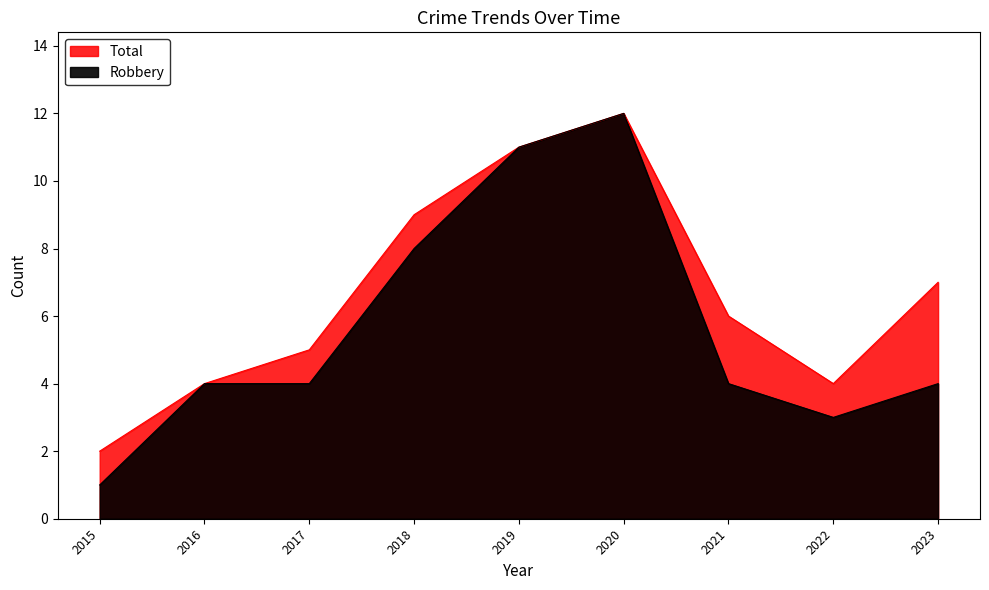

What is the greatest value displayed?

12